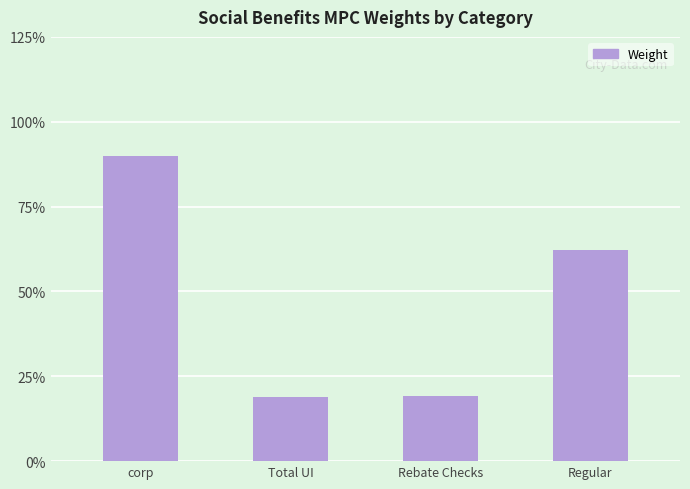

The chart shows a value of 0.9 at corp. True or false?

True